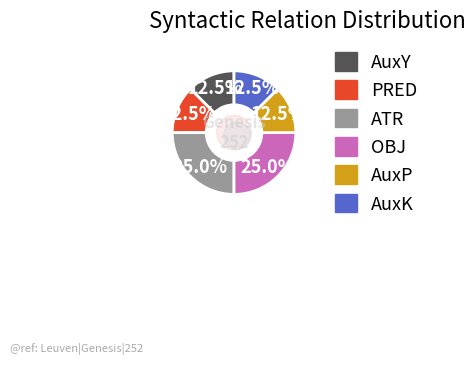

Which slice is the smallest?

AuxY